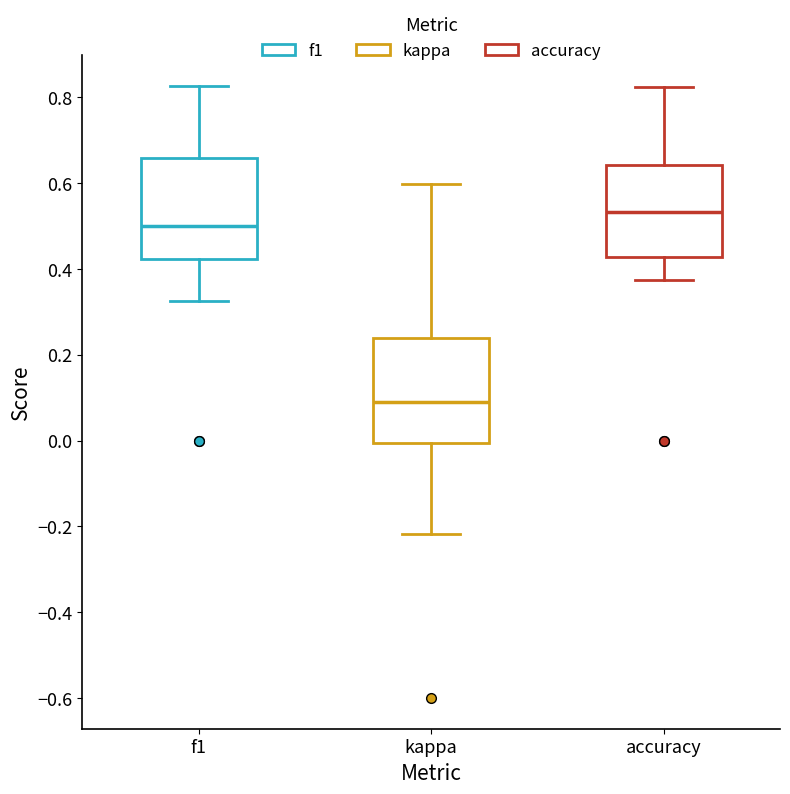

Reading left to right, read every box against the y-axis: the position of its median line, the range the box covers, and the ends of its whiskers. The values are not printed on the chart, so give them approximately, as read against the axis.

f1: median 0.50, box 0.42 to 0.66, whiskers 0.32 to 0.82
kappa: median 0.10, box 0.00 to 0.24, whiskers -0.22 to 0.60
accuracy: median 0.54, box 0.42 to 0.64, whiskers 0.38 to 0.82